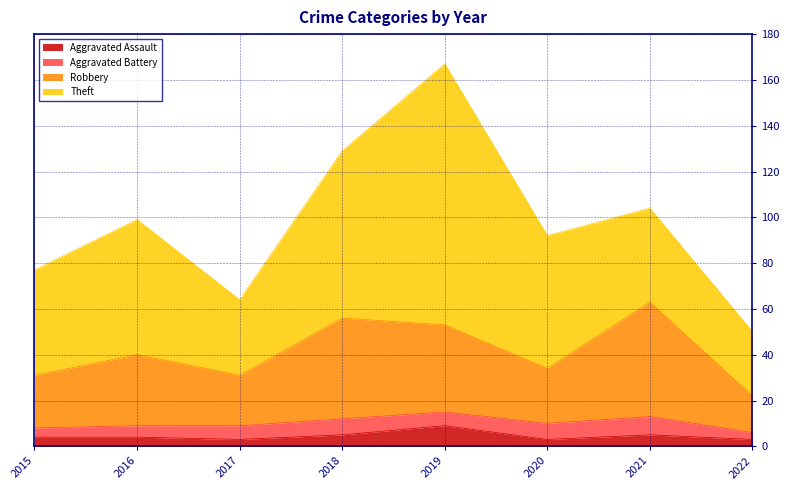

Which category has the highest value in the Aggravated Assault series?

2019